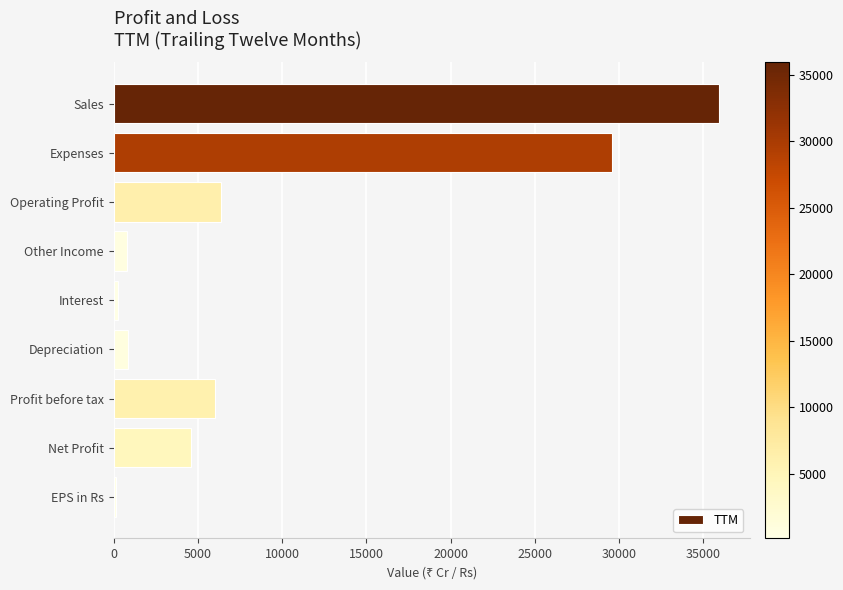

Between Expenses and Sales, which is larger?

Sales